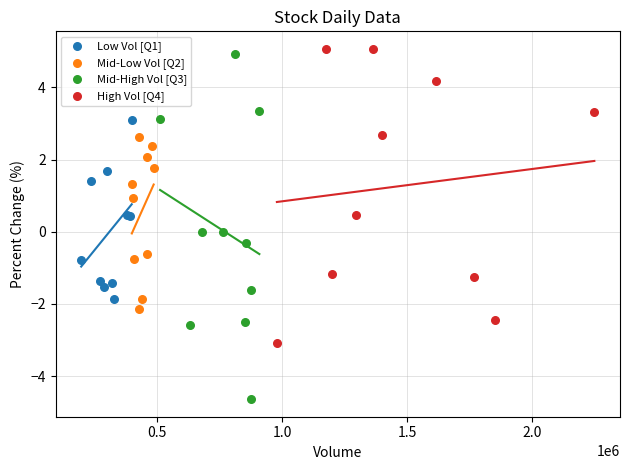

Which series contains the lowest Y value?

Mid-High Vol [Q3]